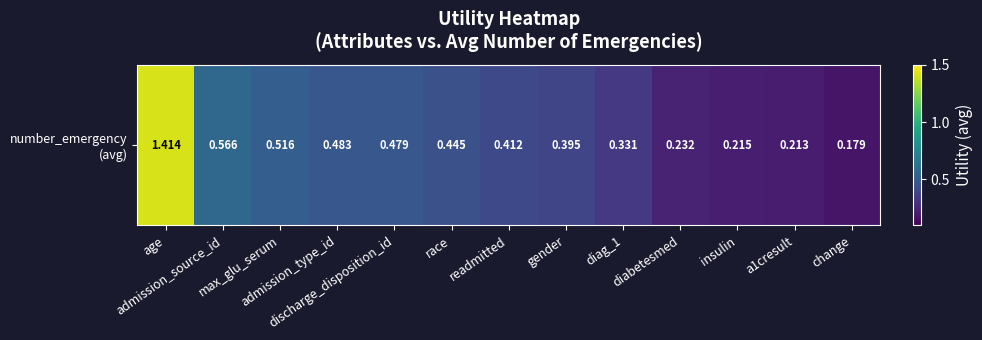

List the labels in order of value, smallest first.

change, a1cresult, insulin, diabetesmed, diag_1, gender, readmitted, race, discharge_disposition_id, admission_type_id, max_glu_serum, admission_source_id, age